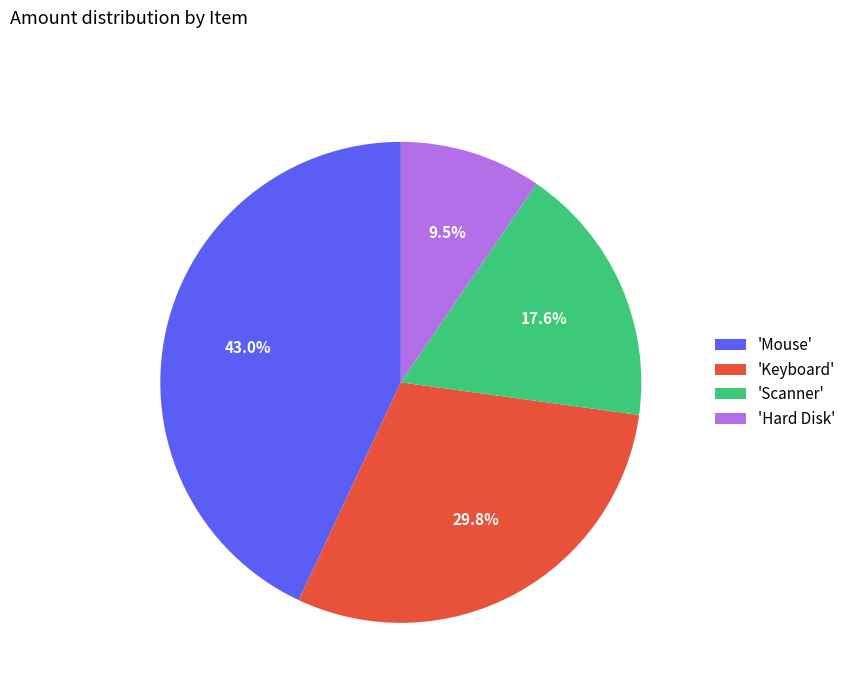

Does any single category account for the majority?

No